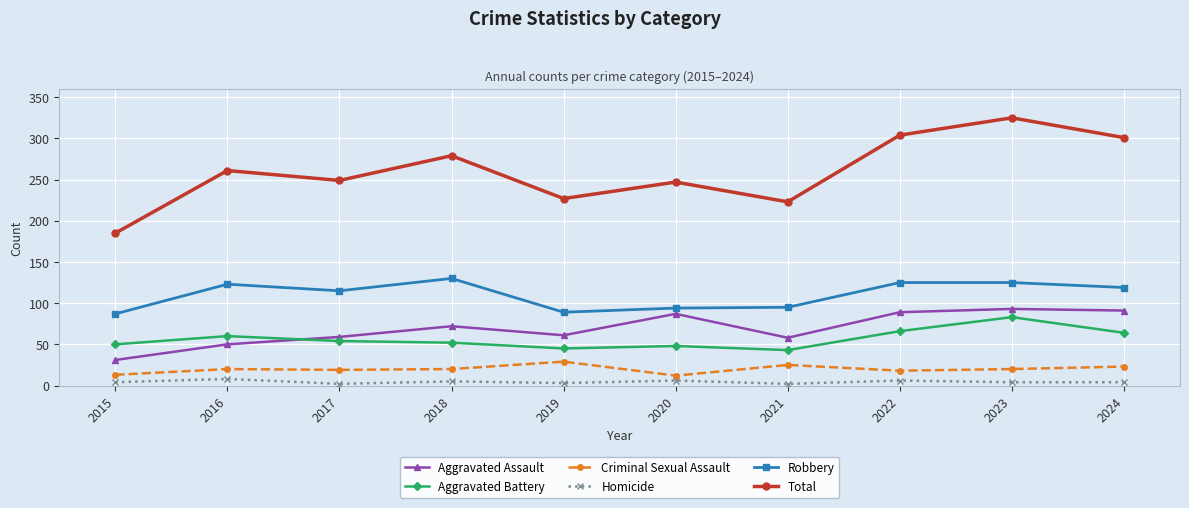

Which series has the widest spread of values?

Total